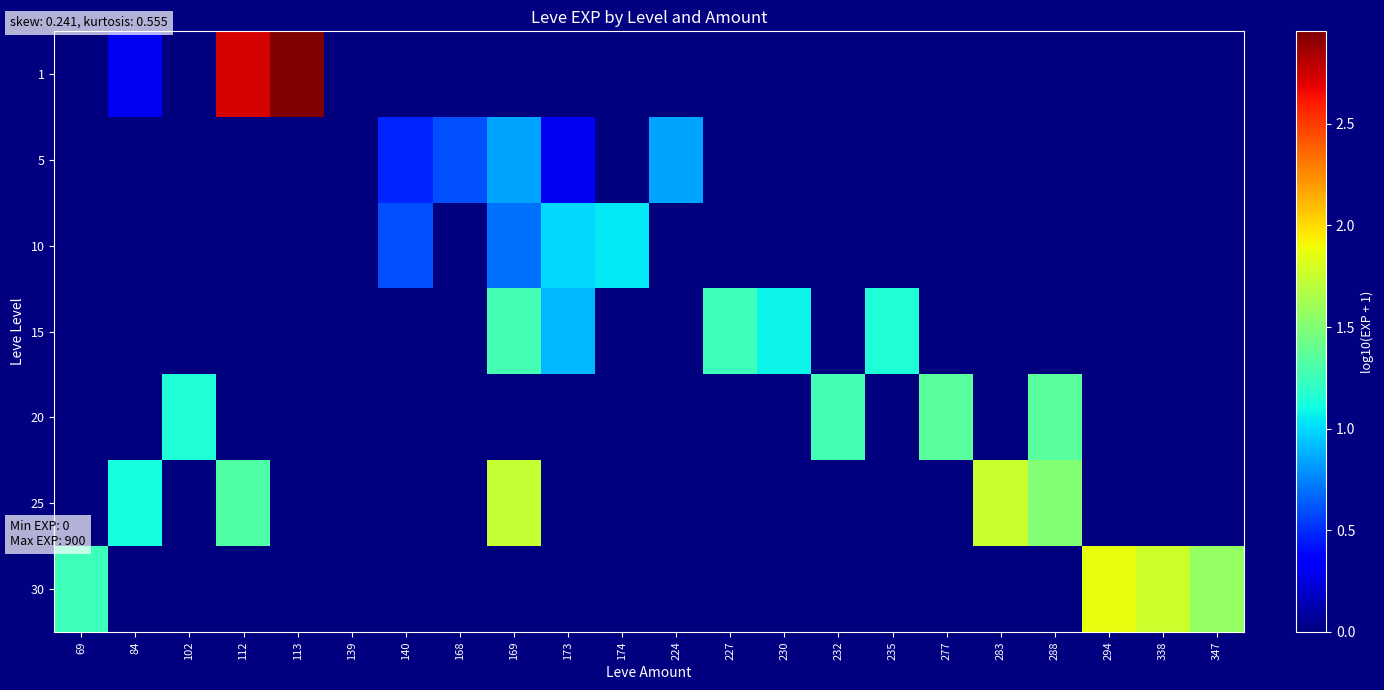

What is the spread (max minus min) of values at 230?

1.1